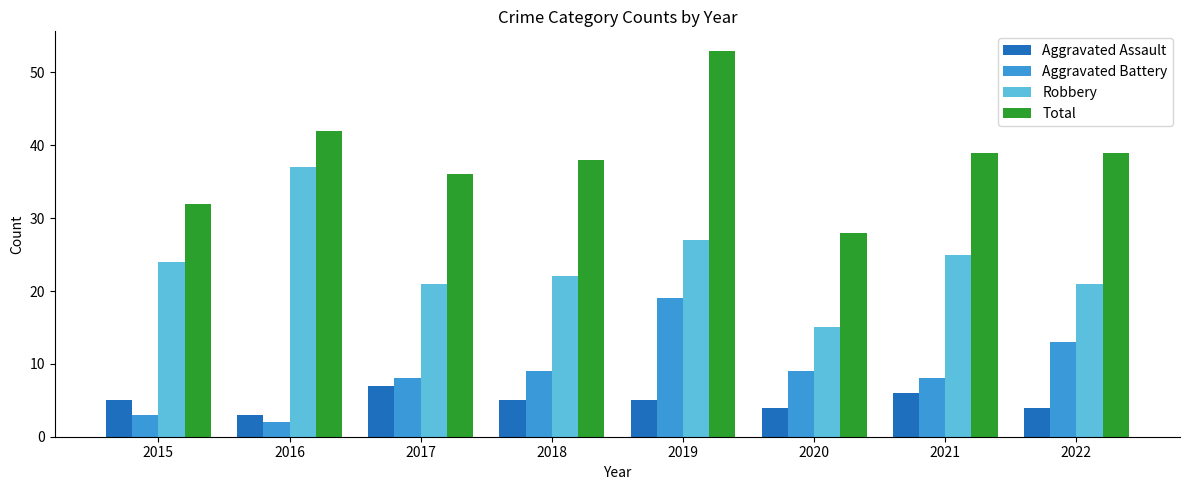

Is it true that Total equals 10 at 2021?

False